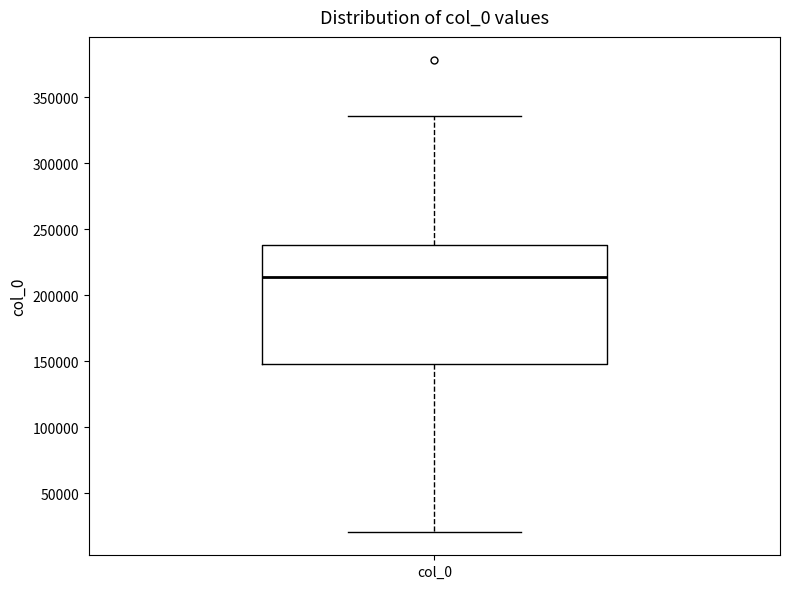

Read this box plot against the y-axis: the position of the median line, the range covered by the box, and the ends of both whiskers. The values are not printed on the chart, so give them approximately, as read against the axis.

median 215000, box 150000 to 240000, whiskers 20000 to 335000